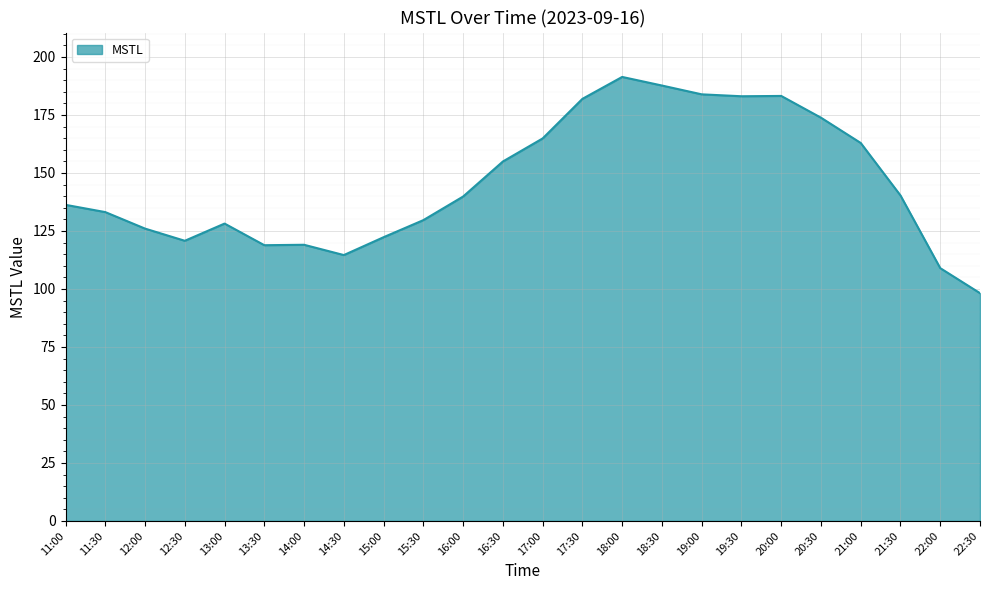

Approximately how many times larger is the value at 15:00 compared to 12:30?

1.0